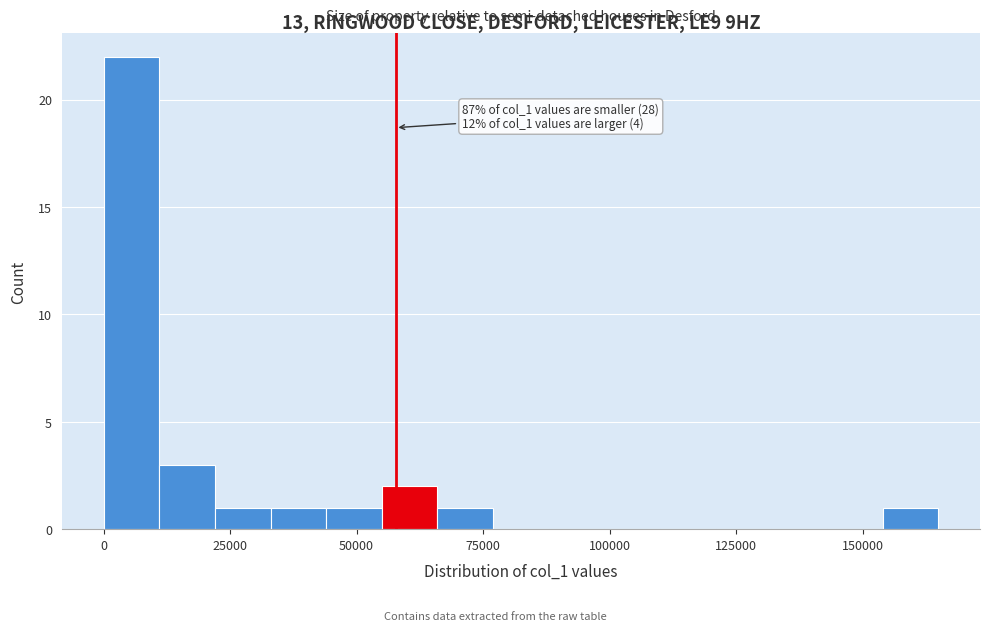

Read against the x-axis, roughly where is the centre of the tallest bar?

5000